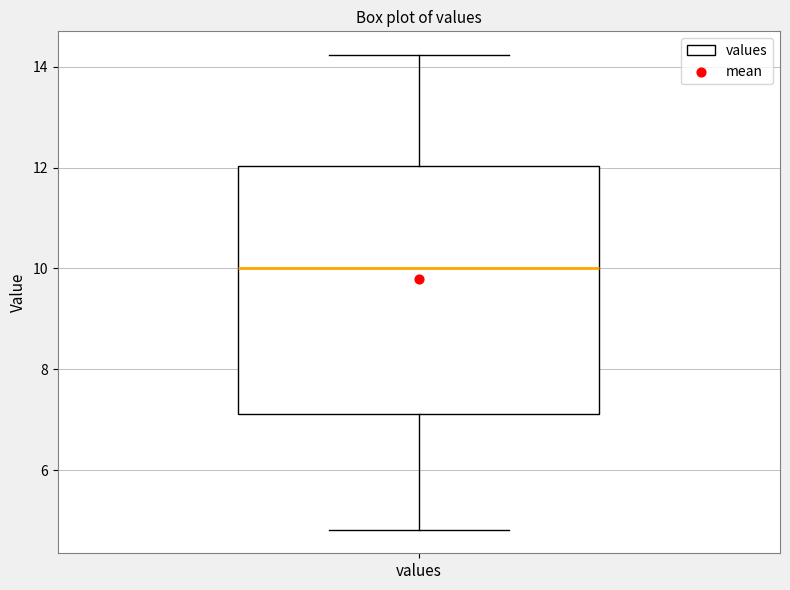

Read this box plot against the y-axis: the position of the median line, the range covered by the box, and the ends of both whiskers. The values are not printed on the chart, so give them approximately, as read against the axis.

median 10.0, box 7.2 to 12.0, whiskers 4.8 to 14.2